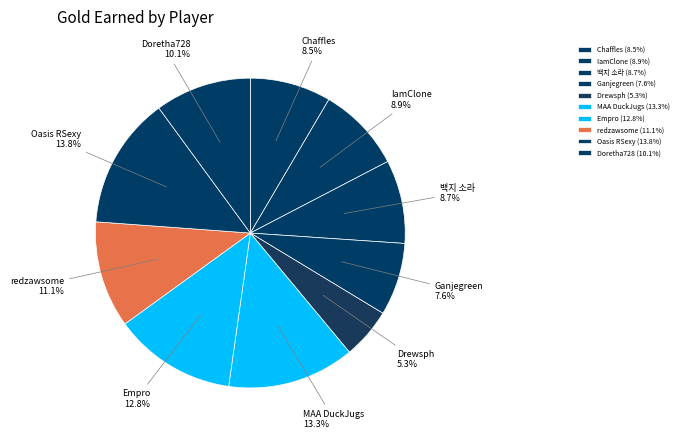

How many segments does this pie chart have?

10